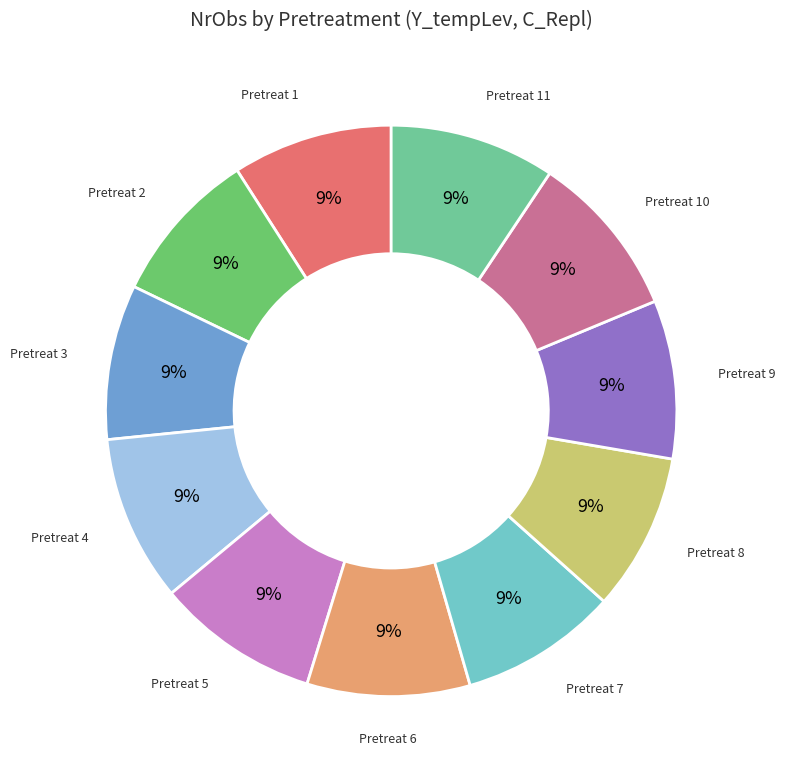

How many segments does this pie chart have?

11